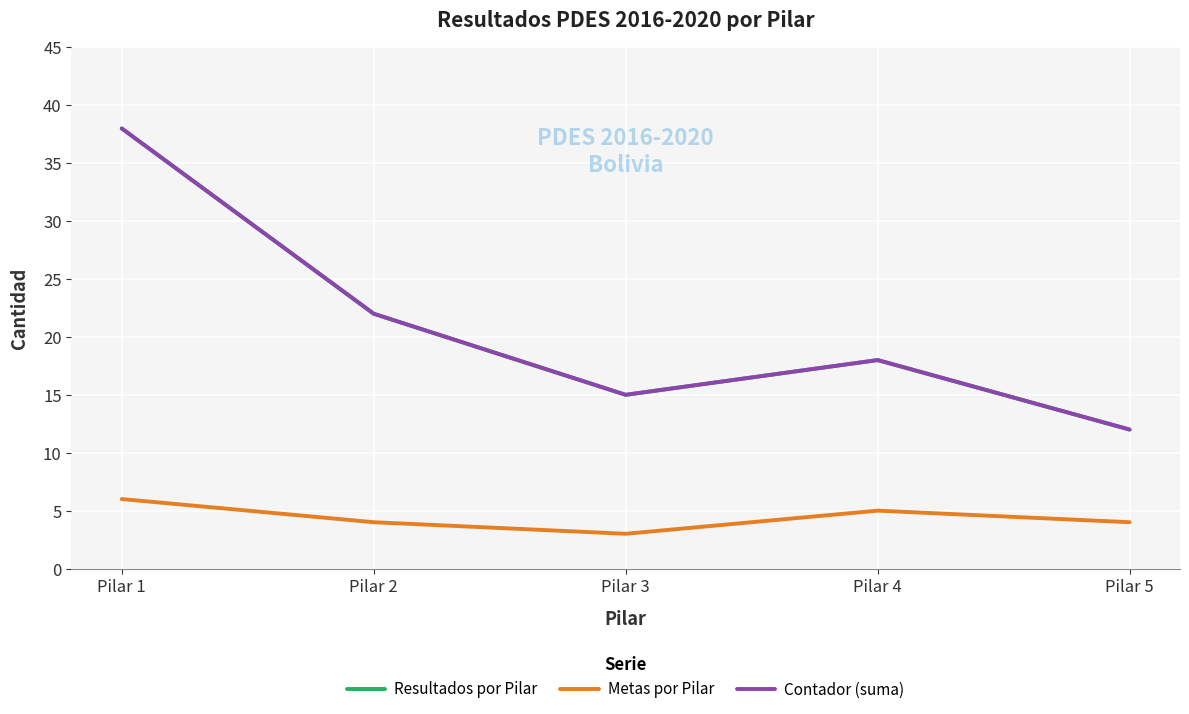

Which category has the lowest value in the Contador (suma) series?

Pilar 5